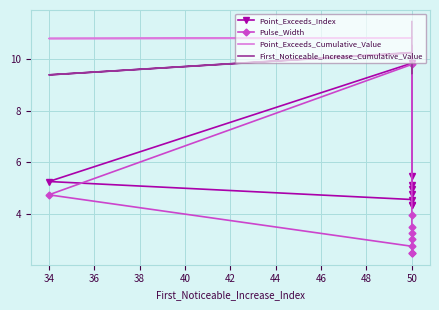

True or false: First_Noticeable_Increase_Cumulative_Value and Pulse_Width cross at least once.

False